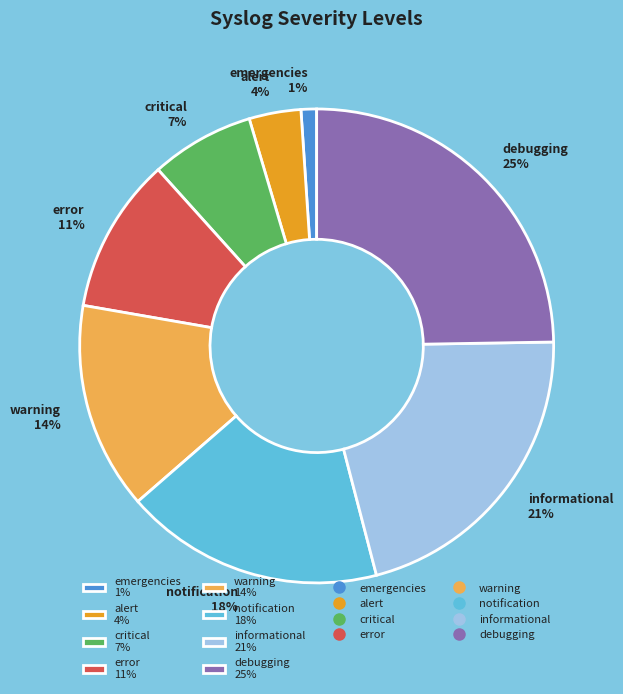

How many slices are in this pie chart?

8